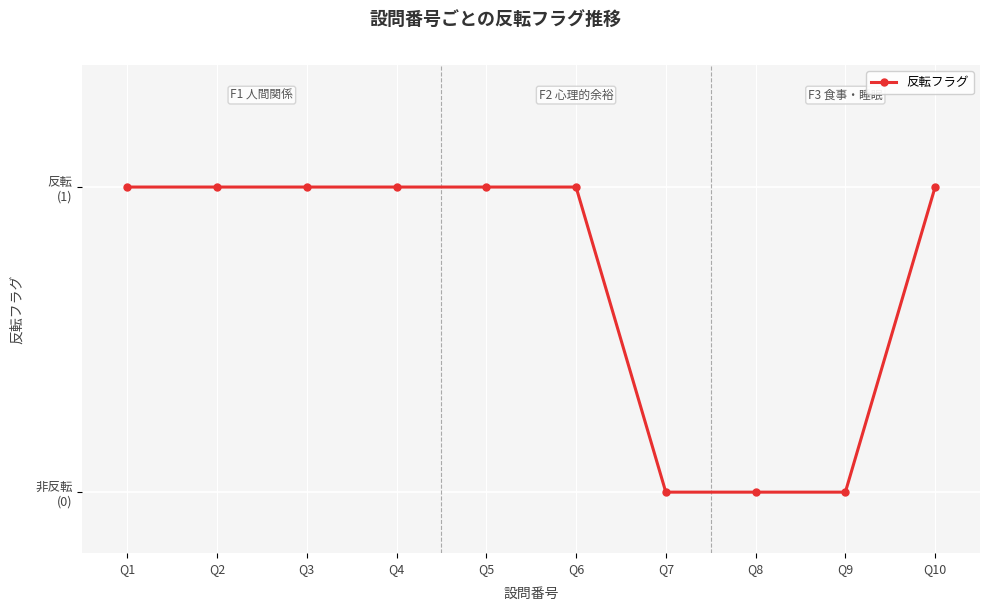

Is this an area chart (filled region under the line)?

No